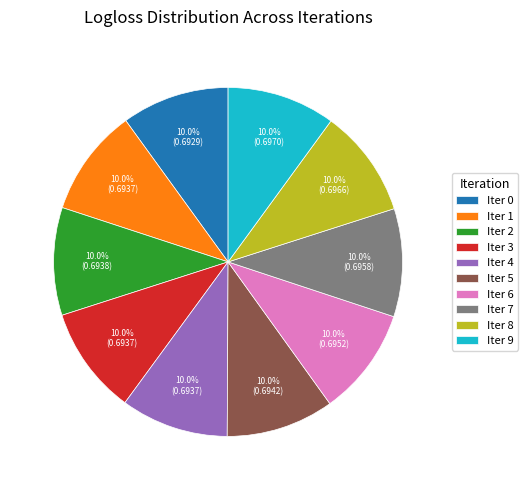

Does Iter 2 represent more than half of the total?

No